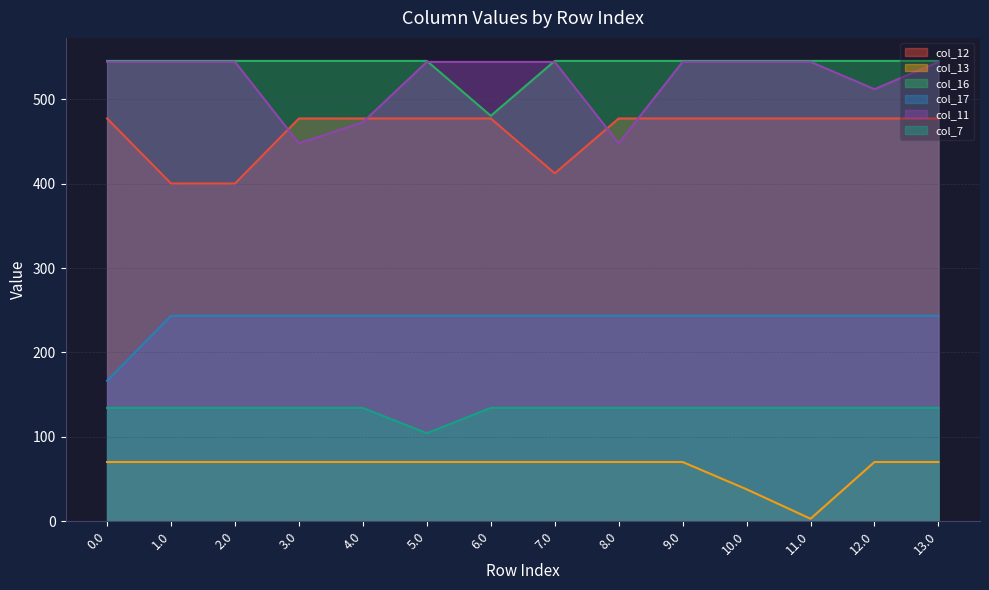

The value of col_17 at 13.0 is 317.8. True or false?

False